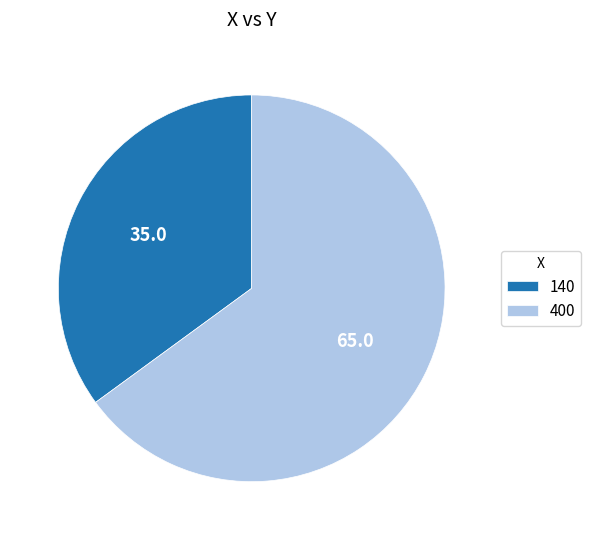

Rank the categories by value from highest to lowest.

400, 140